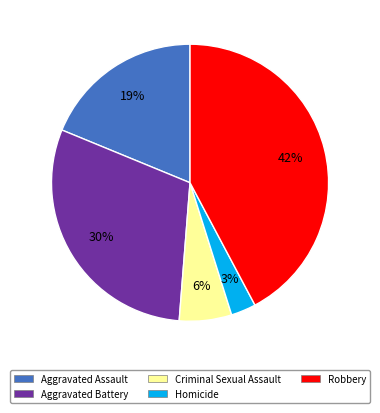

To the nearest percent, what is the average slice percentage?

20%